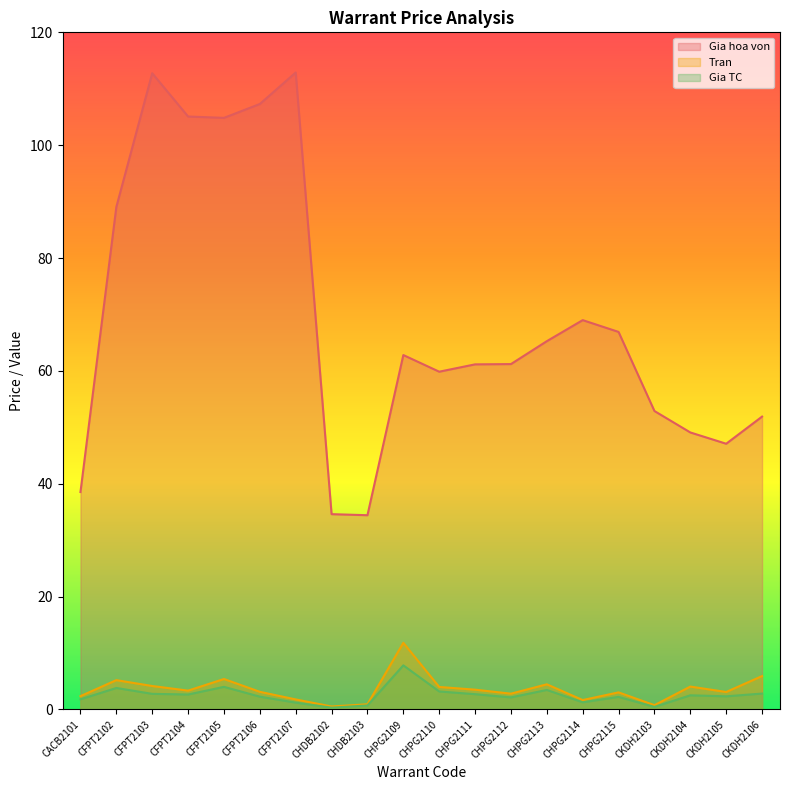

What are all the series names shown in the legend?

Gia hoa von, Tran, Gia TC